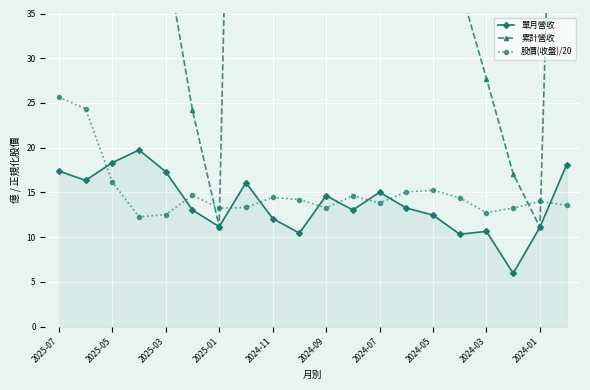

True or false: 累計營收 and 單月營收 intersect in this chart.

False